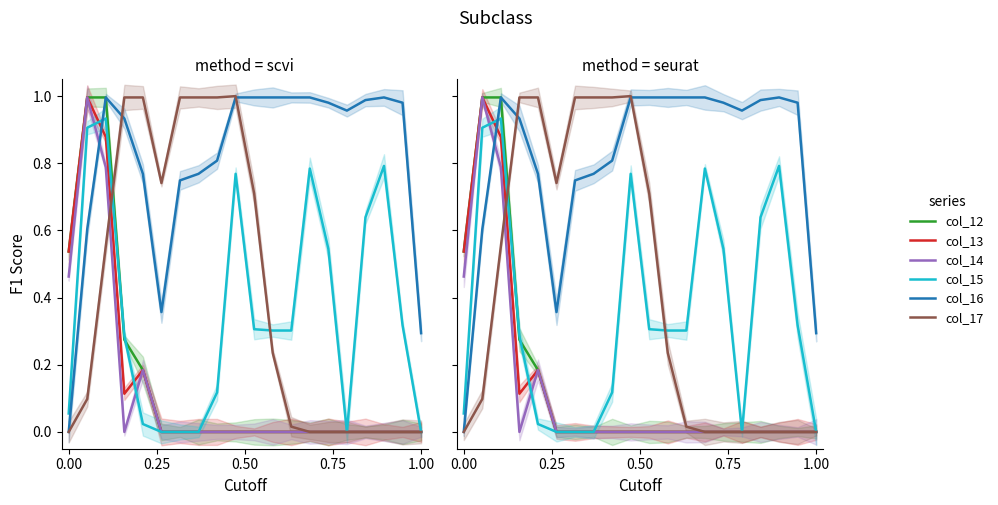

Does the chart display data point markers on the line(s)?

No